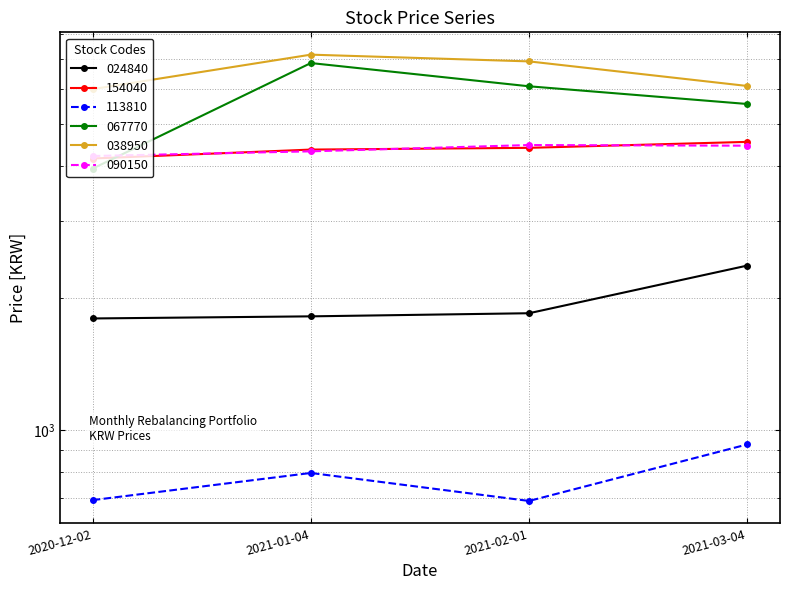

What are all the series names shown in the legend?

024840, 154040, 113810, 067770, 038950, 090150